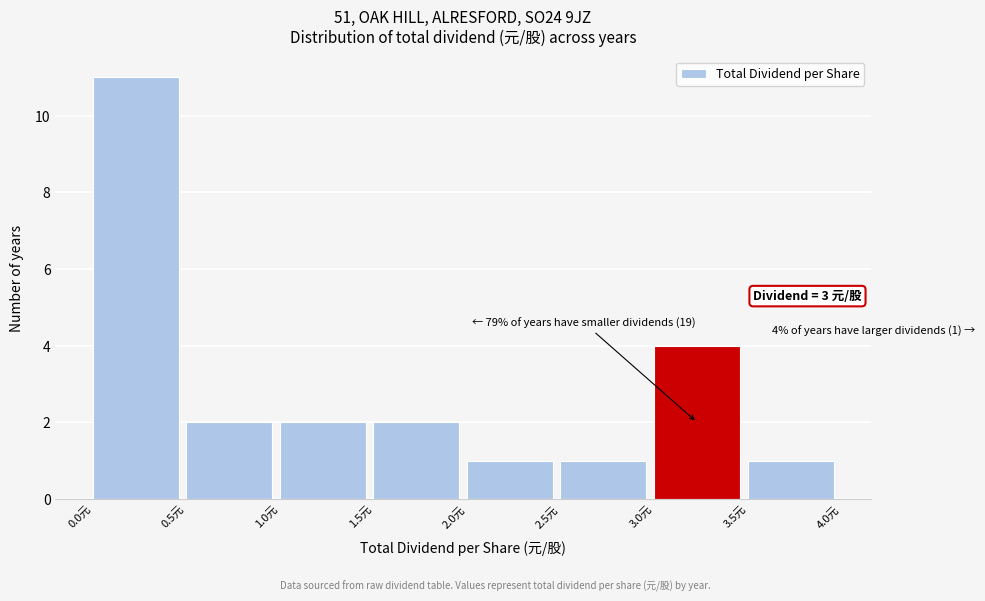

Which range on the x-axis has the tallest bar?

0.0 to 0.5